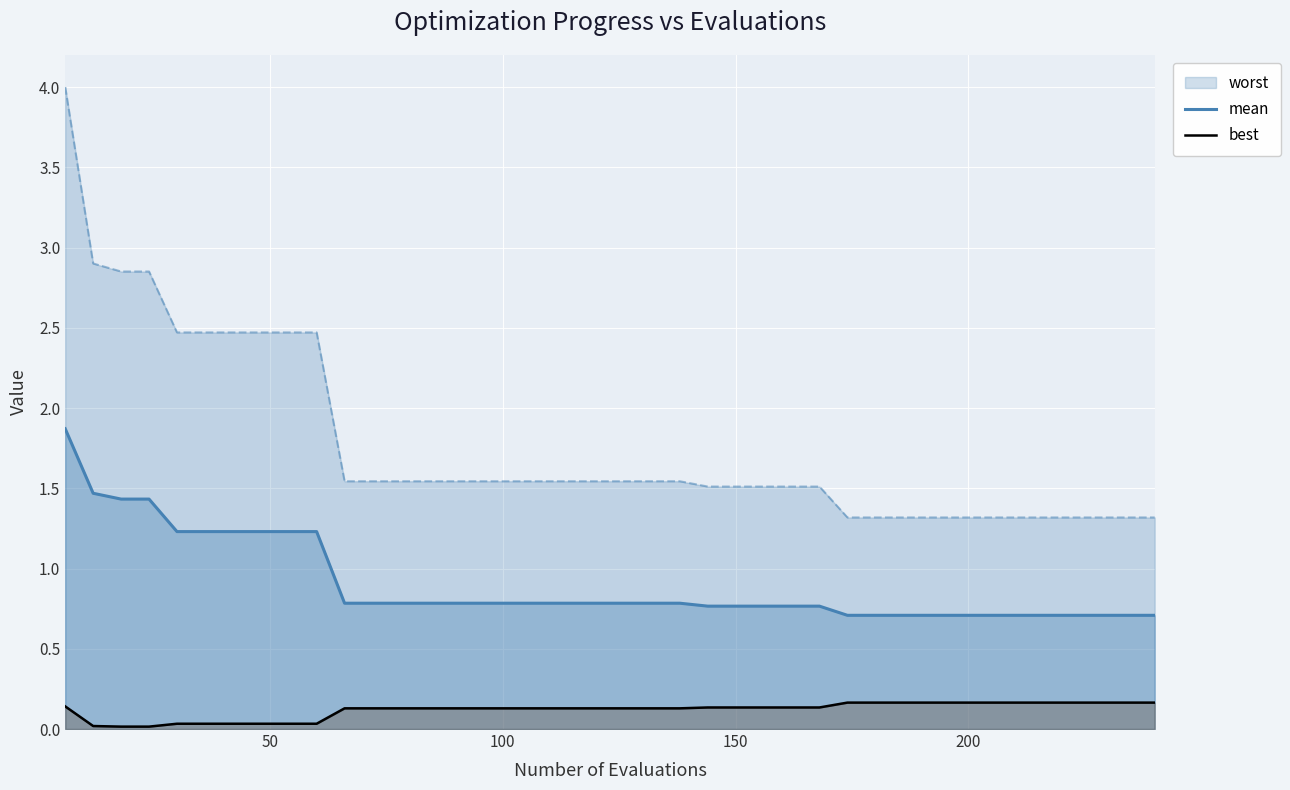

What is the lowest value of the mean series?

0.7